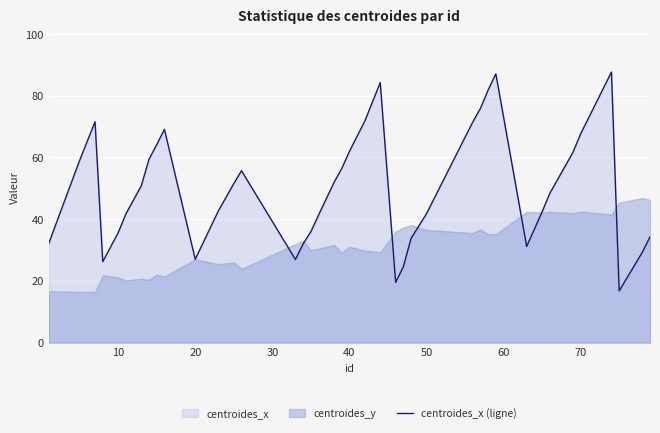

What is the maximum value shown in the chart?

87.6